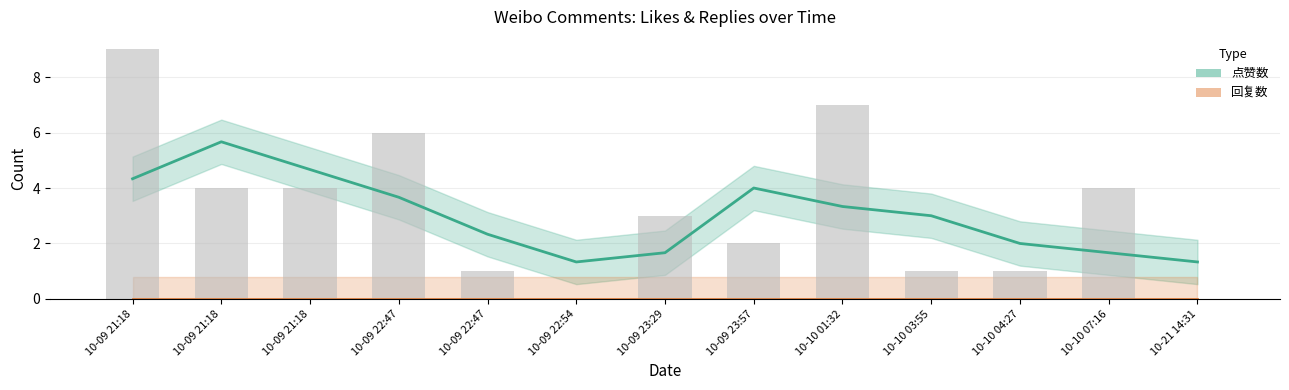

What is the sum of the 点赞数 values at 10-09 21:18 and 10-09 22:47?

6.7